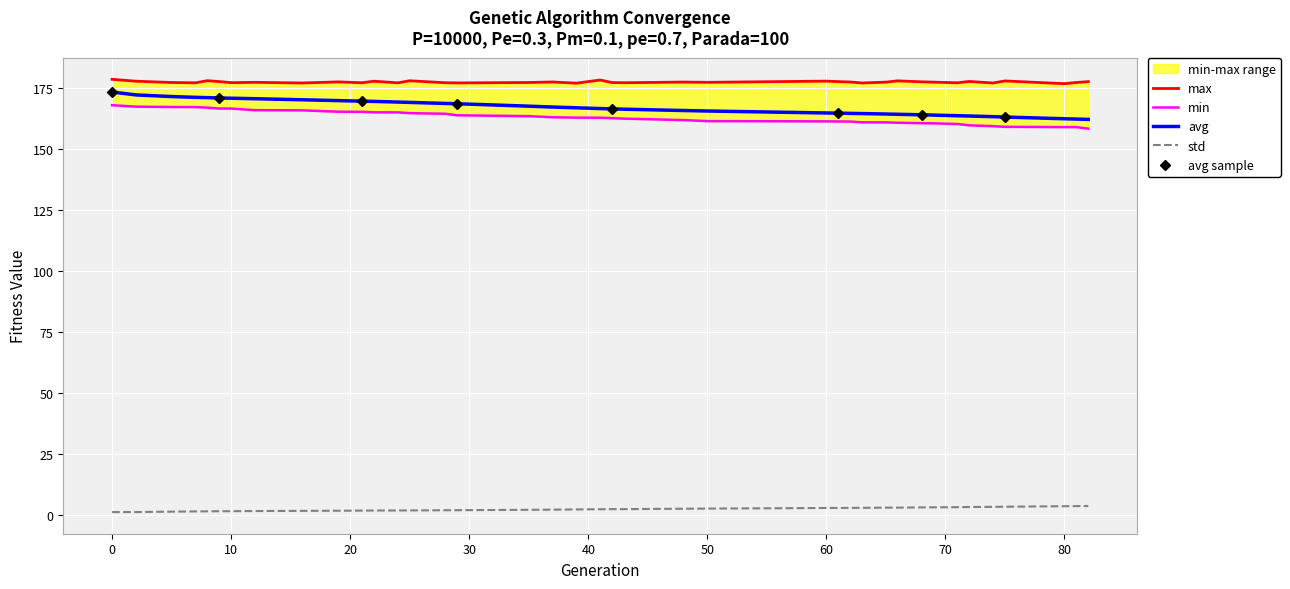

Between 41 and 65, which series saw the biggest shift?

avg